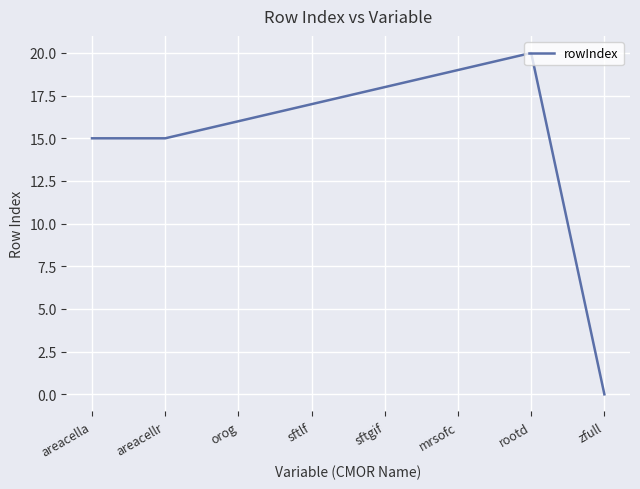

What is the maximum value shown in the chart?

20